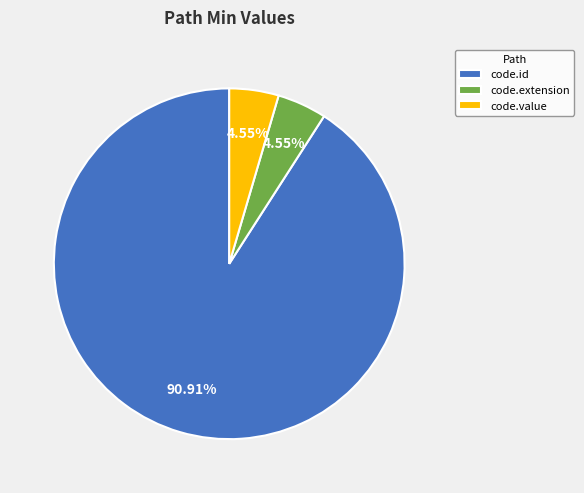

Which has a higher value, code.id or code.extension?

code.id